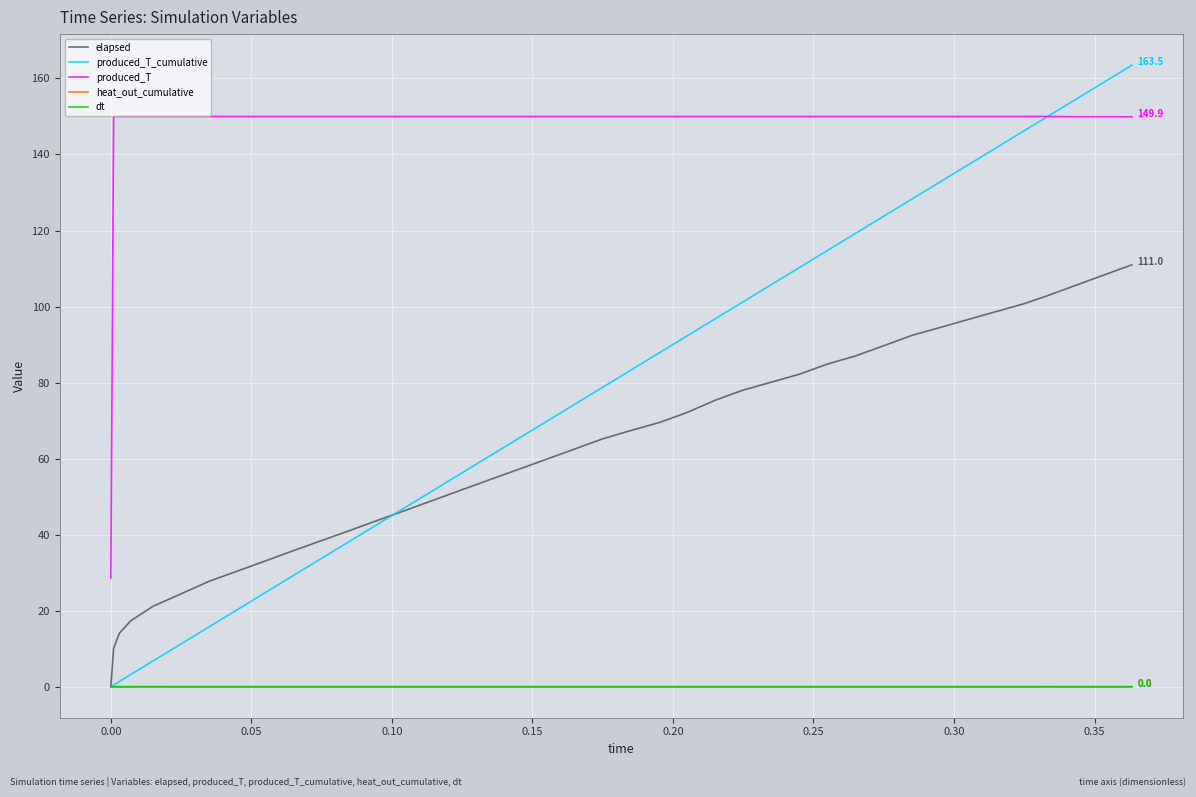

What is the greatest value displayed?

163.5